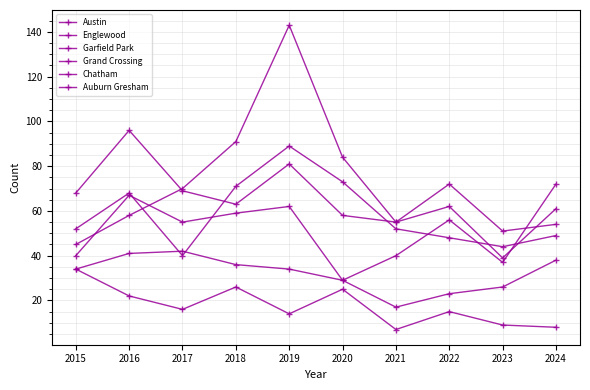

How many data points in Auburn Gresham are less than 16?

5